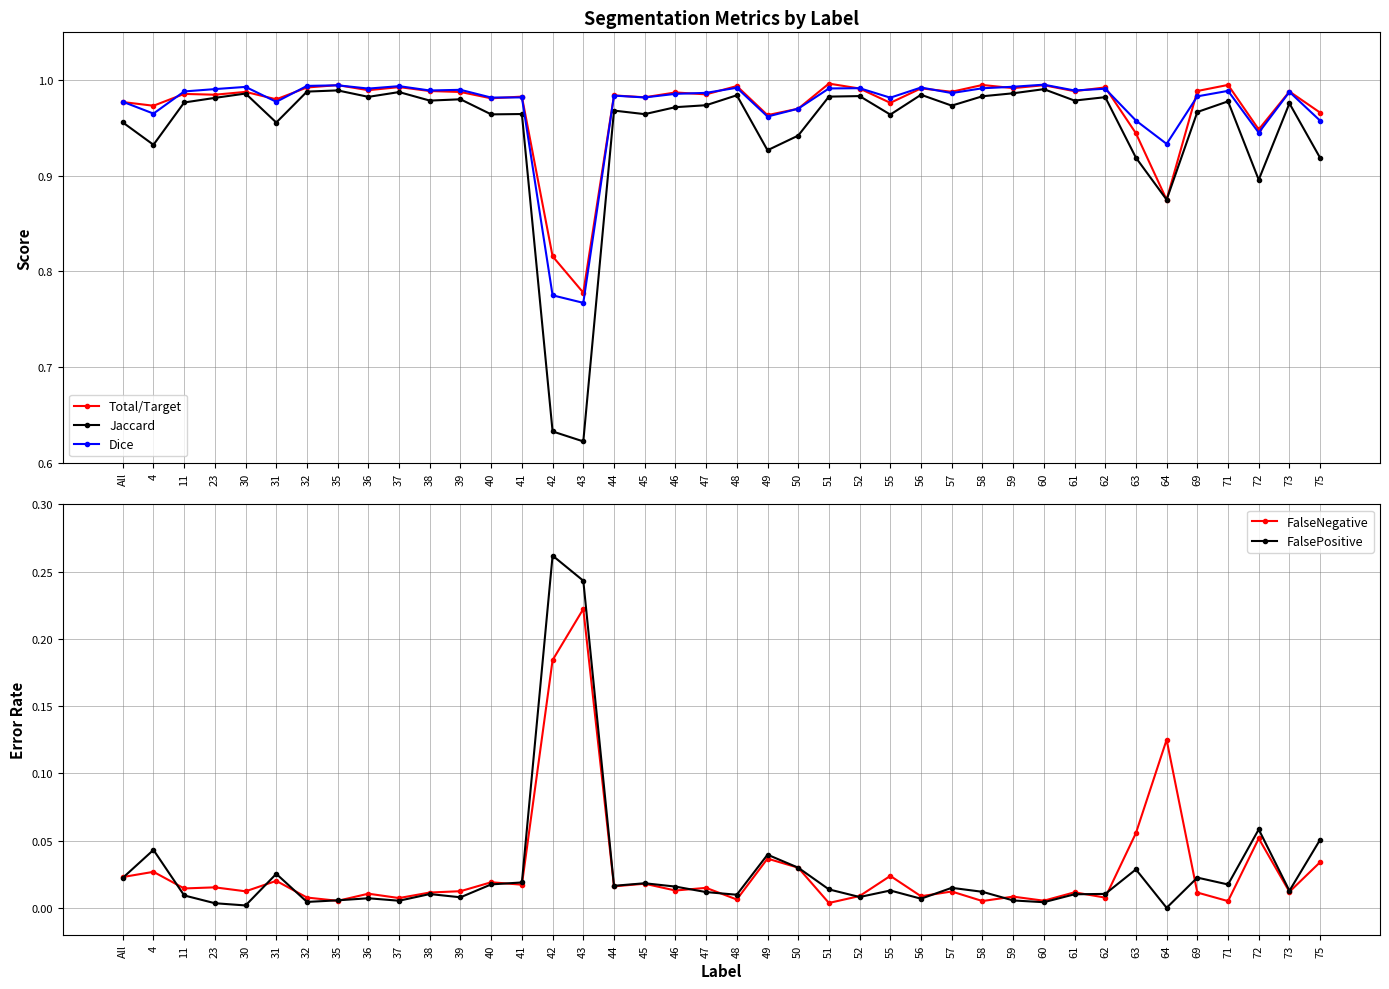

At which category does the chart reach its minimum across all series?

64